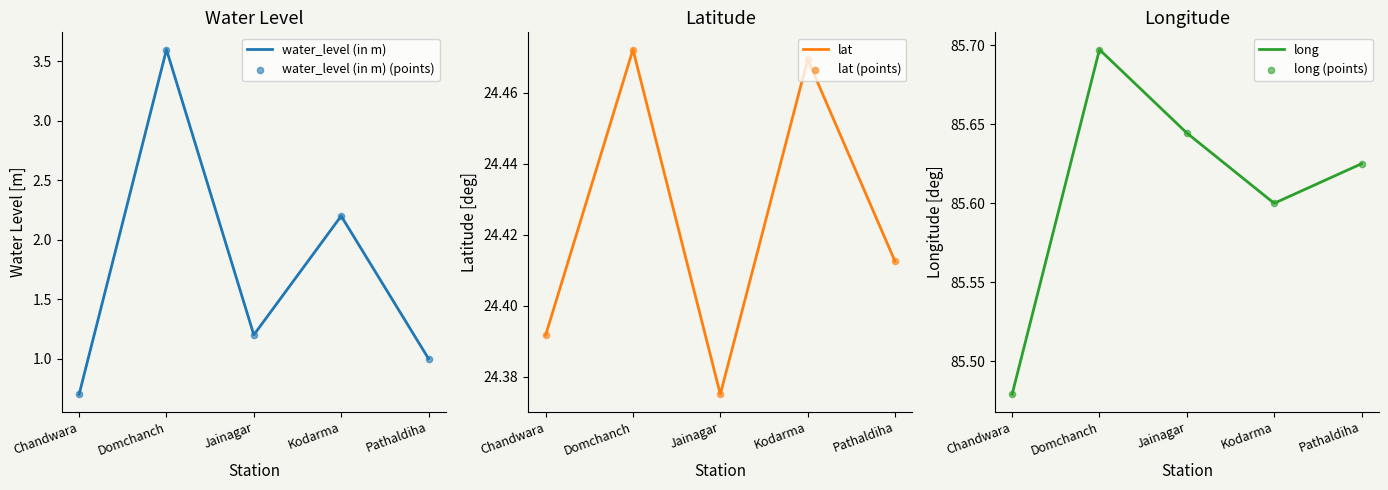

What are all the series names shown in the legend?

water_level (in m), water_level (in m) (points), lat, lat (points), long, long (points)